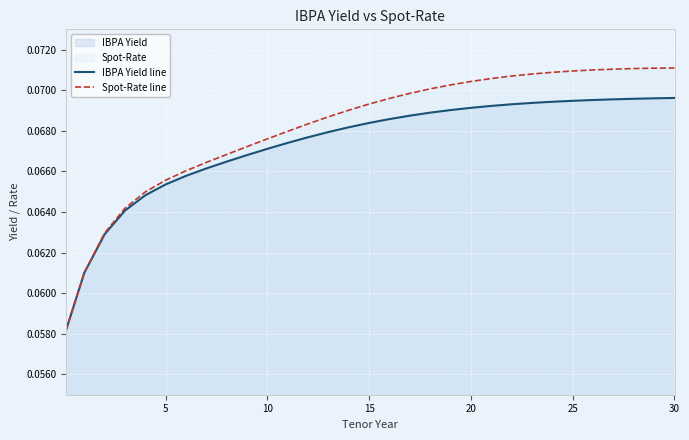

Rank the series by their maximum value, from lowest to highest.

IBPA Yield line, Spot-Rate line